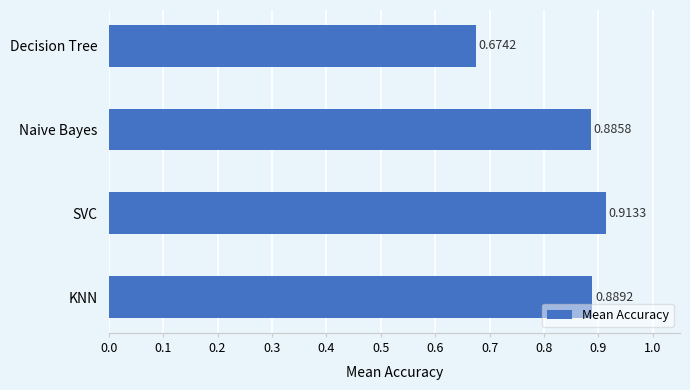

What is the label of the 3rd bar from the top?

SVC